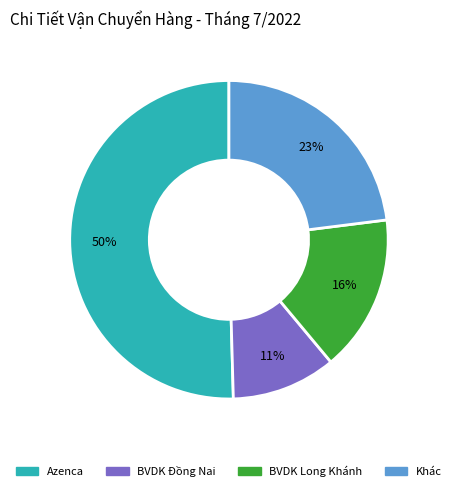

To the nearest percent, what is the average slice percentage?

25%